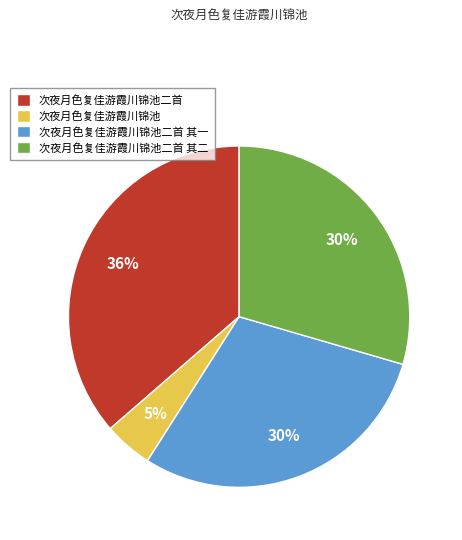

Approximately how many times larger is the value at 次夜月色复佳游霞川锦池二首 compared to 次夜月色复佳游霞川锦池二首 其二?

1.2